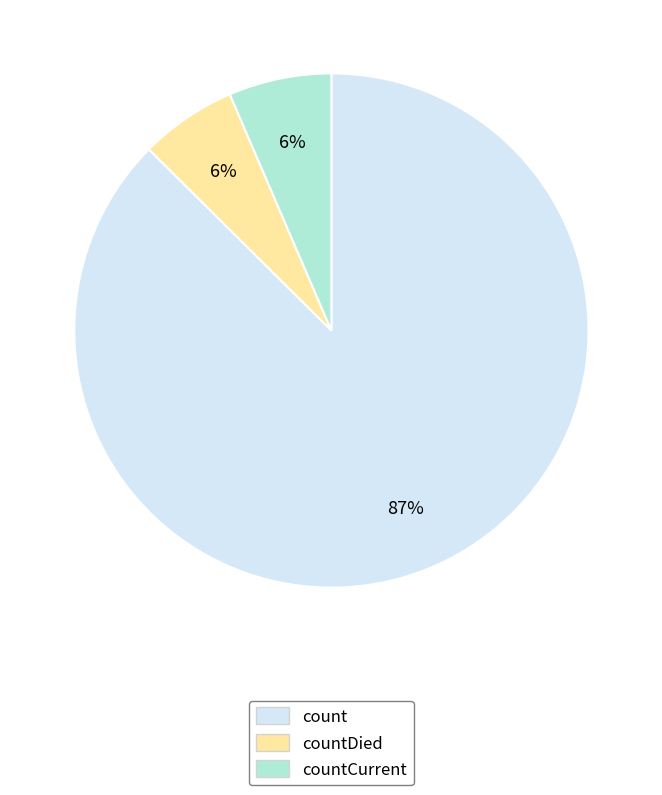

Between count and countCurrent, which is larger?

count